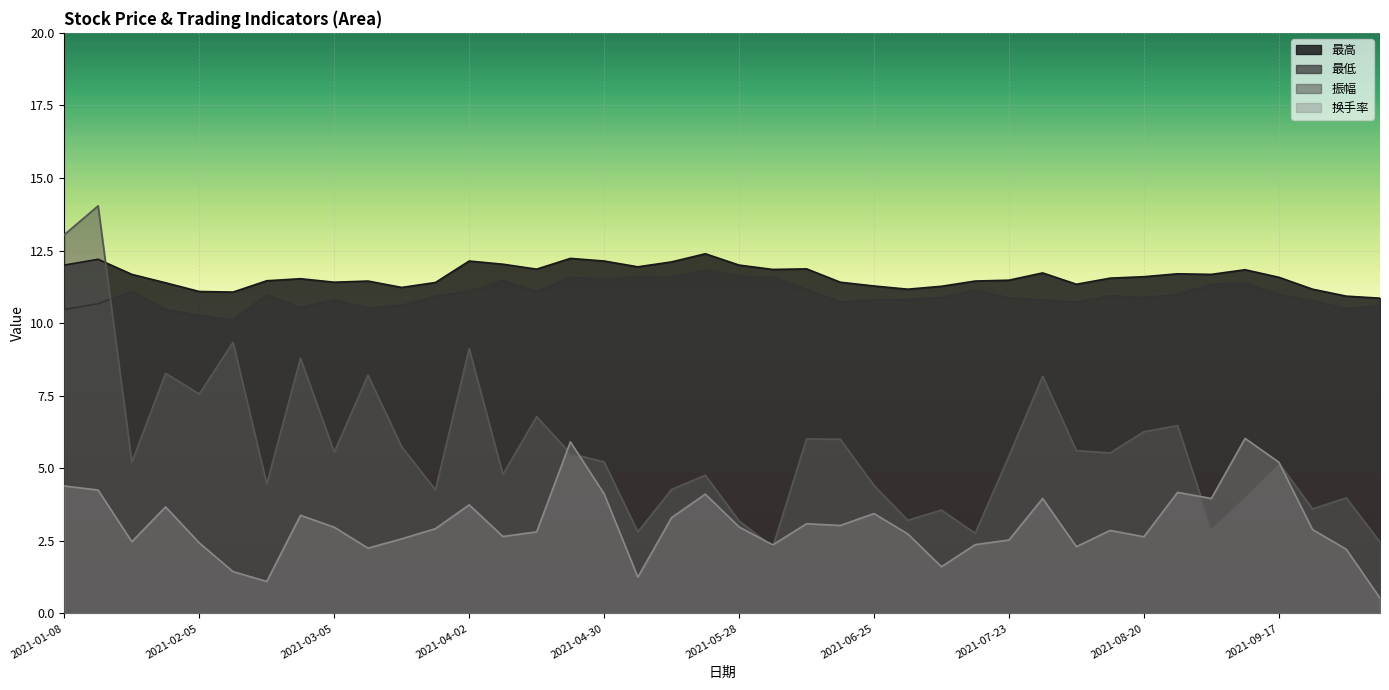

True or false: 振幅 and 换手率 cross at least once.

True